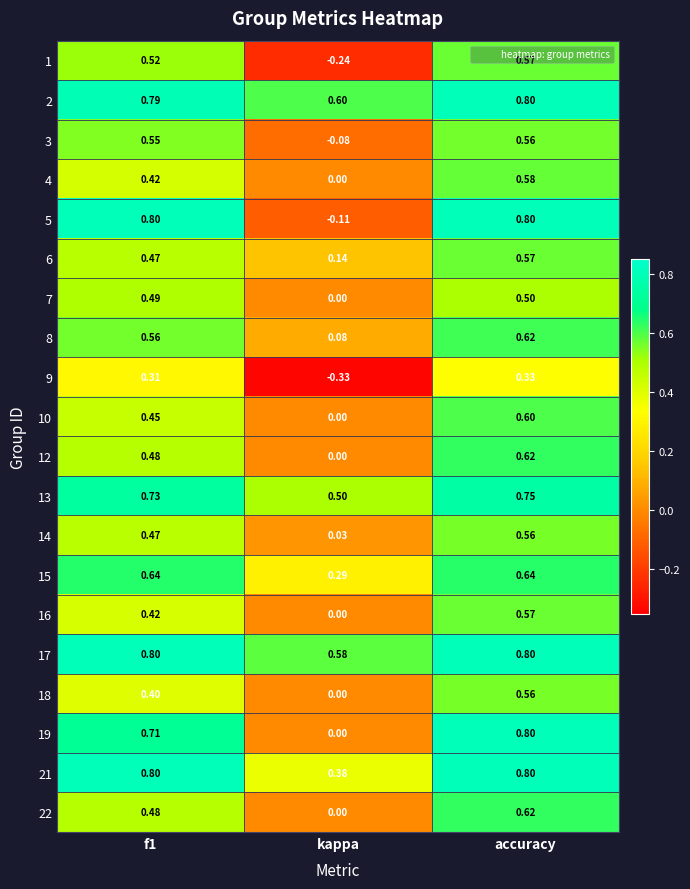

Count the number of data series in this chart.

20